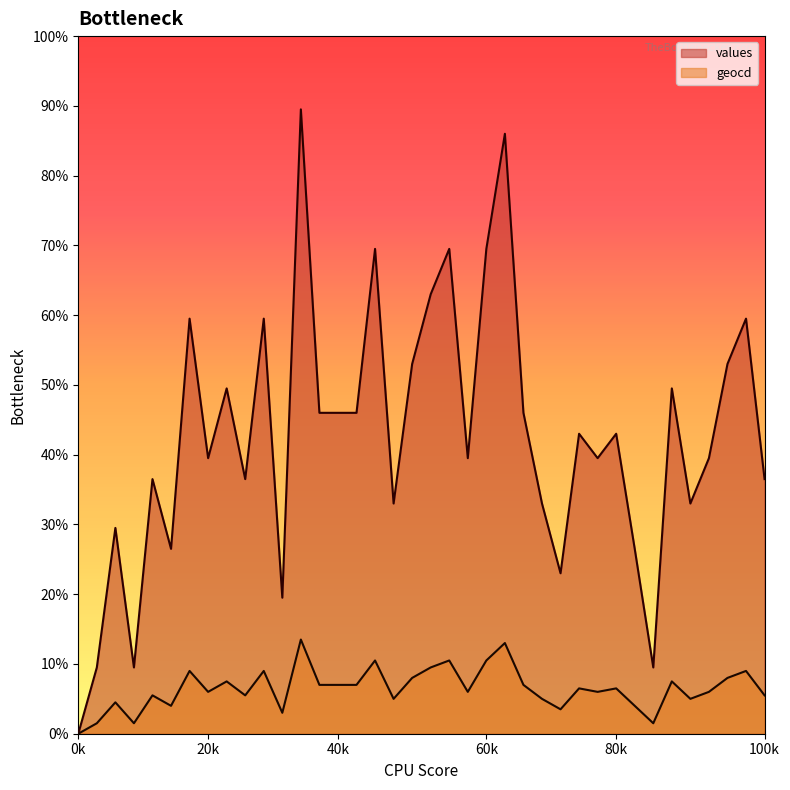

What is the difference between the geocd values at 24 and 34?

2